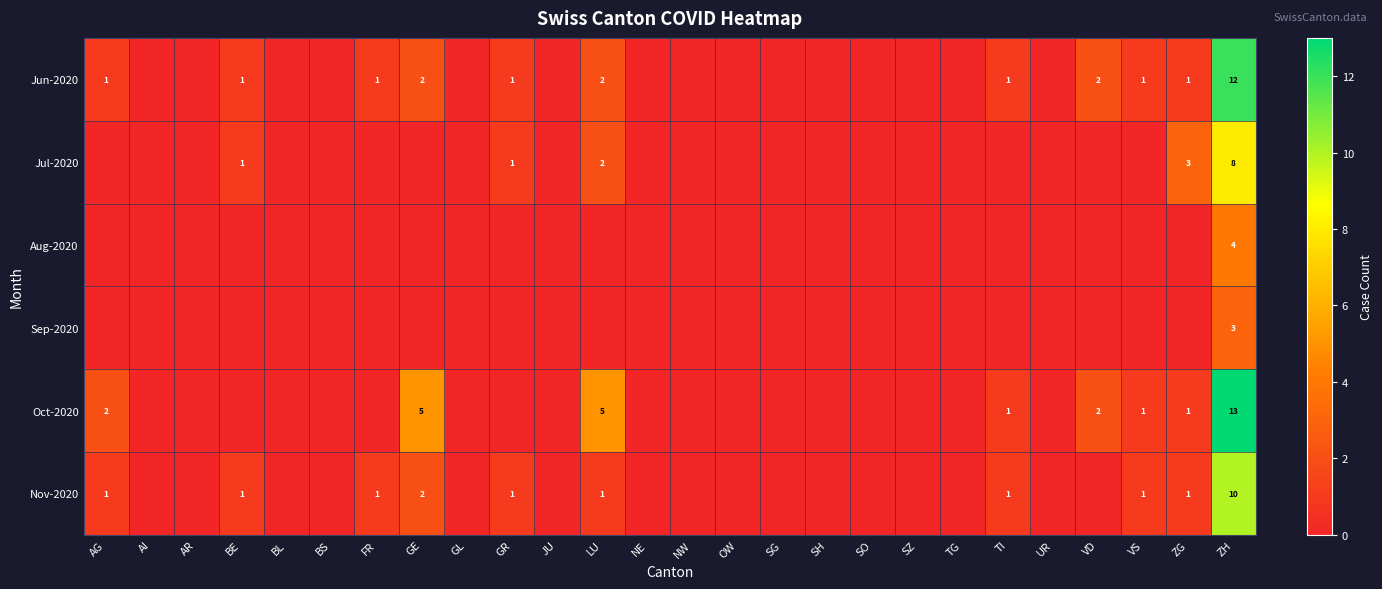

What is the spread (max minus min) of values at ZH?

10